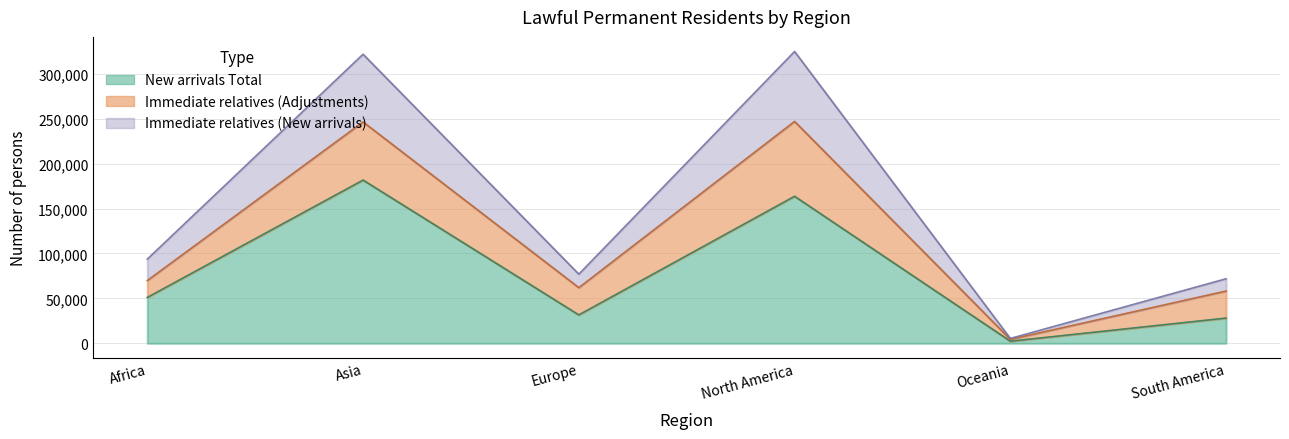

At how many categories does at least one series exceed 324566?

1